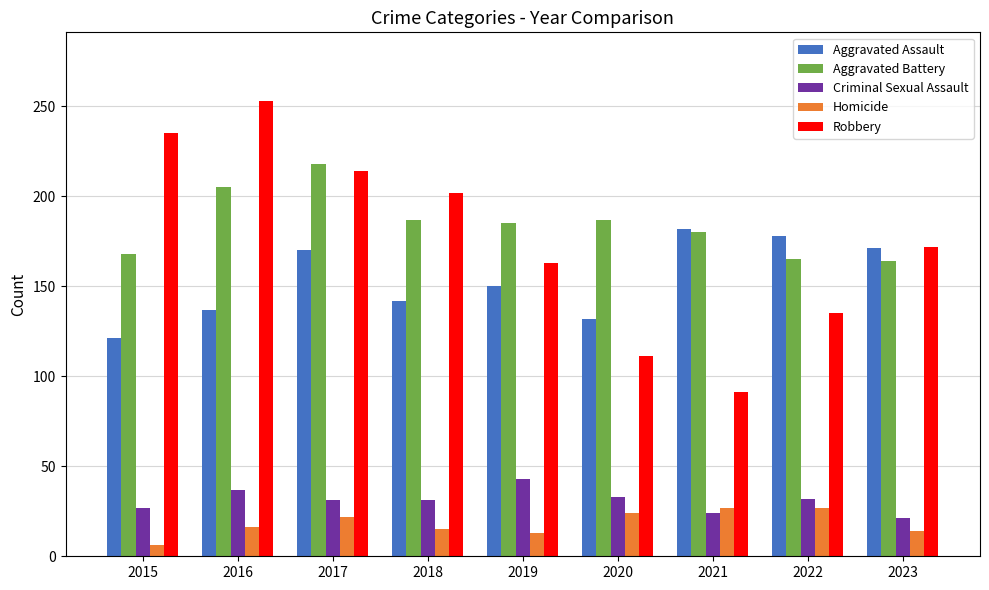

The Criminal Sexual Assault series shows 43 at 2019. True or false?

True